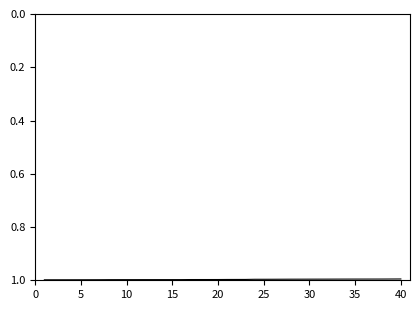

What is the minimum value shown in the chart?

1.0